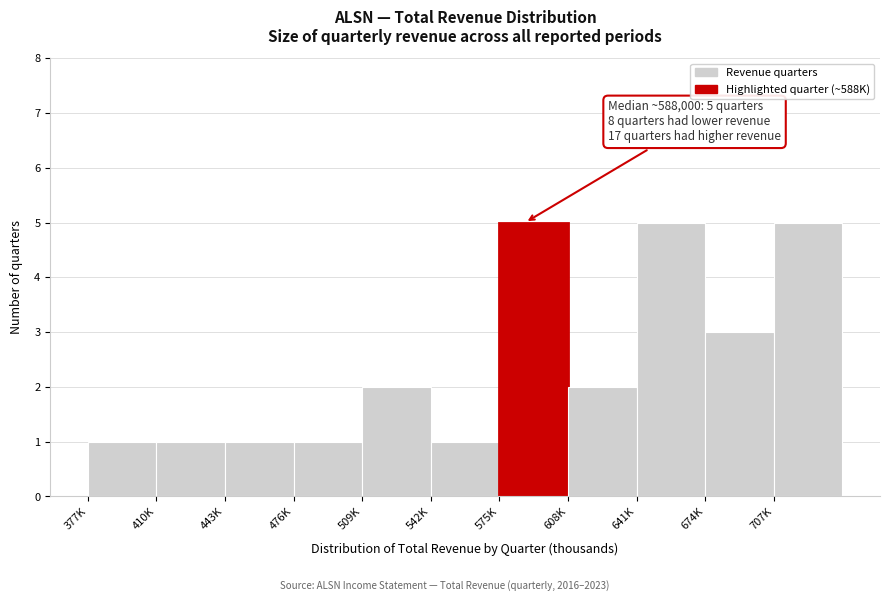

Reading left to right, extract all data points from this chart.

377K=1	410K=1	443K=1	476K=1	509K=2	542K=1	575K=5	608K=2	641K=5	674K=3	707K=5